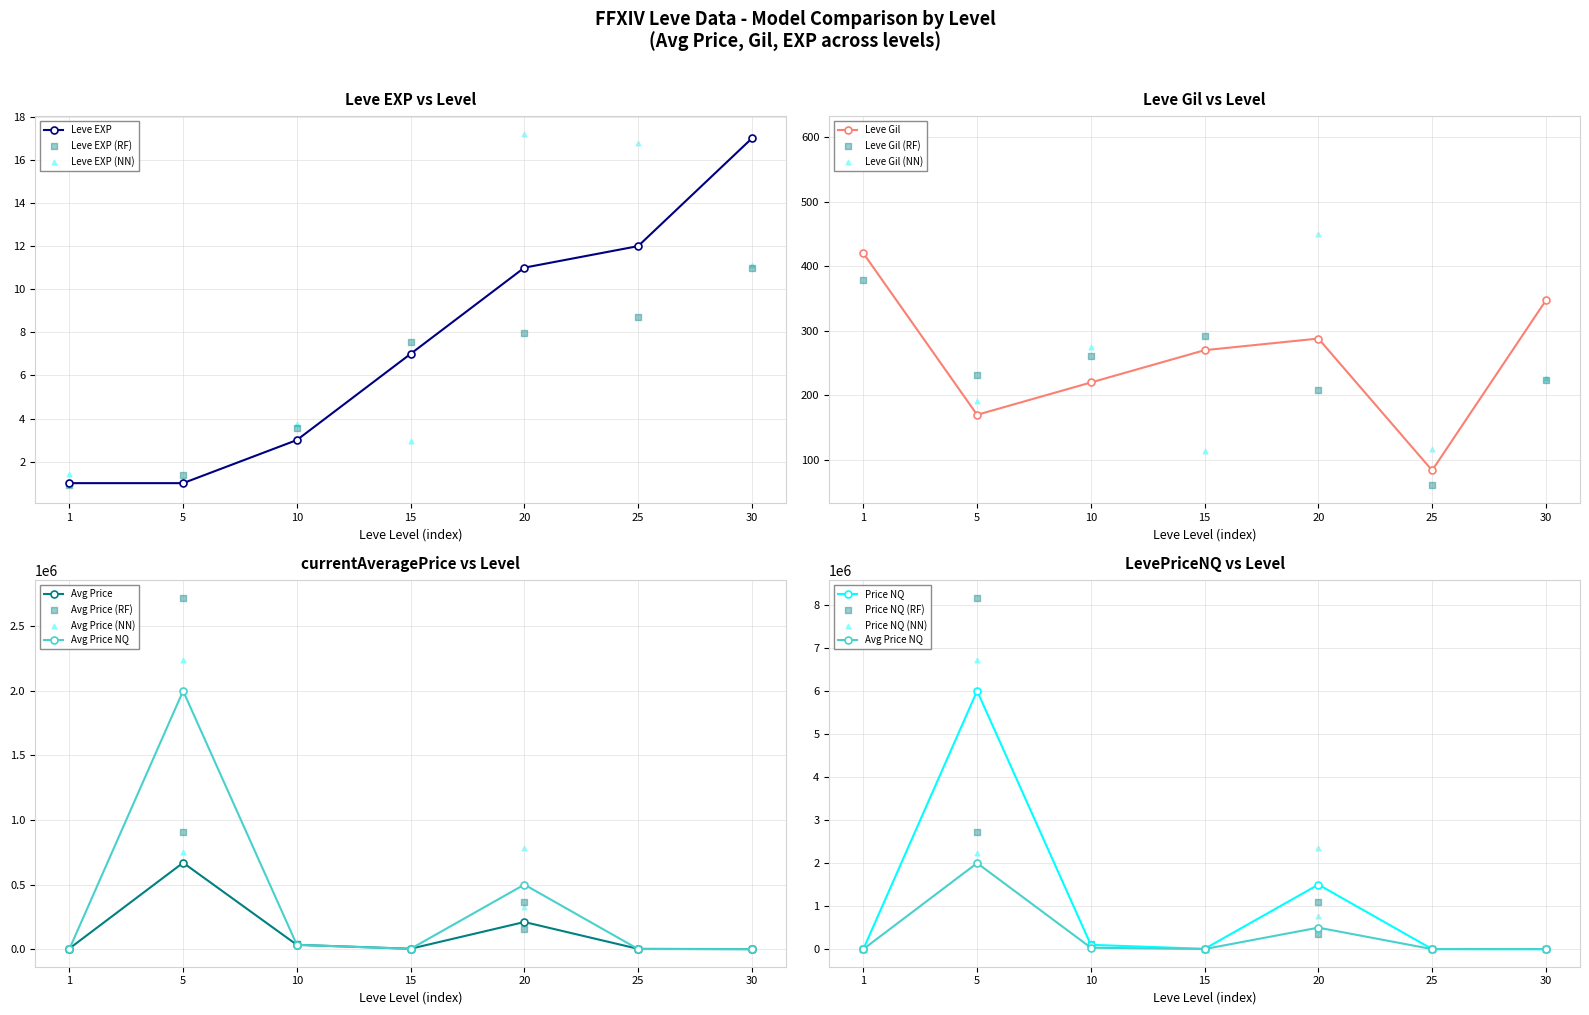

Which series contains the lowest Y value?

Leve EXP